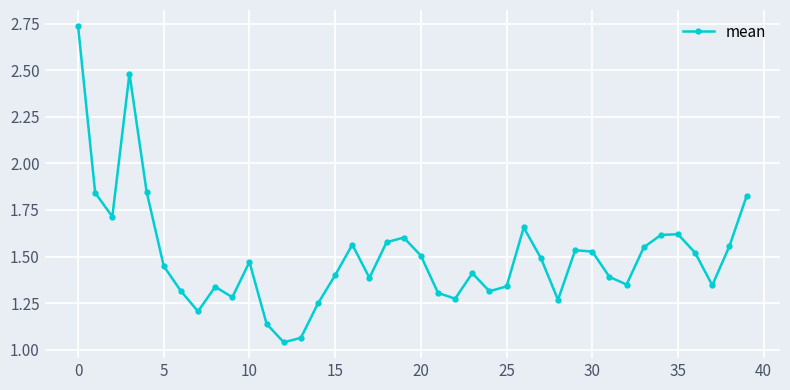

Is this an area chart (filled region under the line)?

No